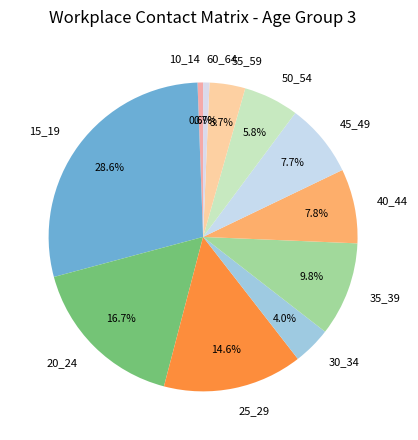

To the nearest percent, what portion does 15_19 represent?

29%